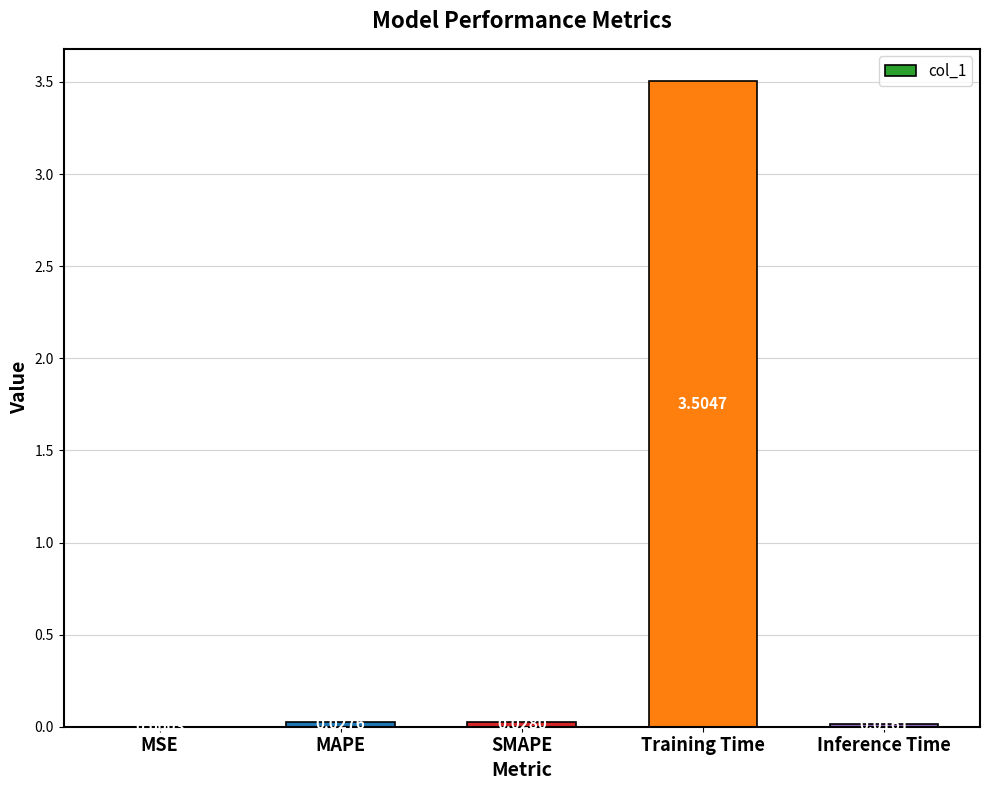

What is the change in value from Training Time to Inference Time?

-3.5